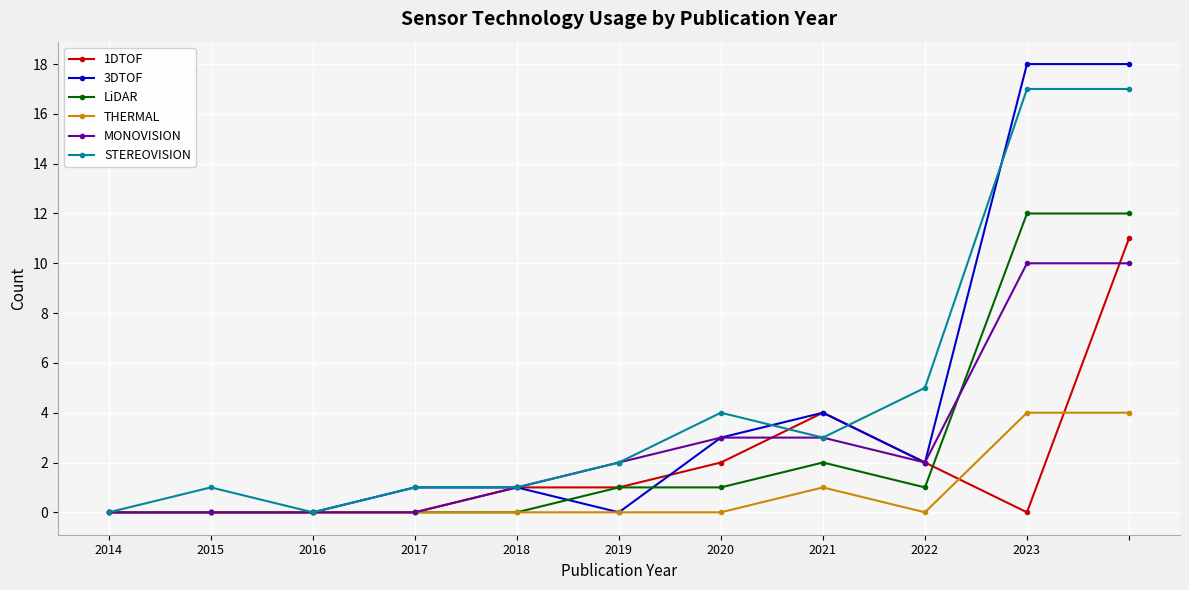

True or false: 1DTOF has more than 0 points higher than both neighbors.

True